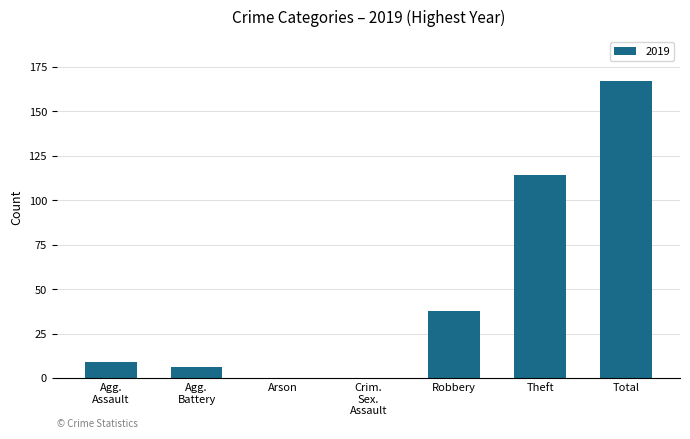

True or false: the data shows 149 at Theft.

False